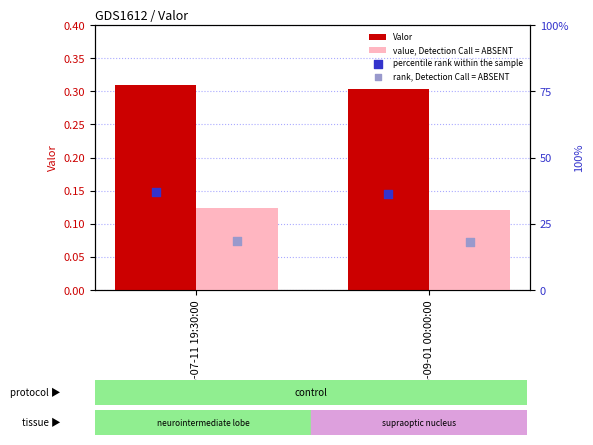

Is the value of value, Detection Call = ABSENT at 2016-09-01 00:00:00 greater than the value of Valor at 2016-07-11 19:30:00?

No